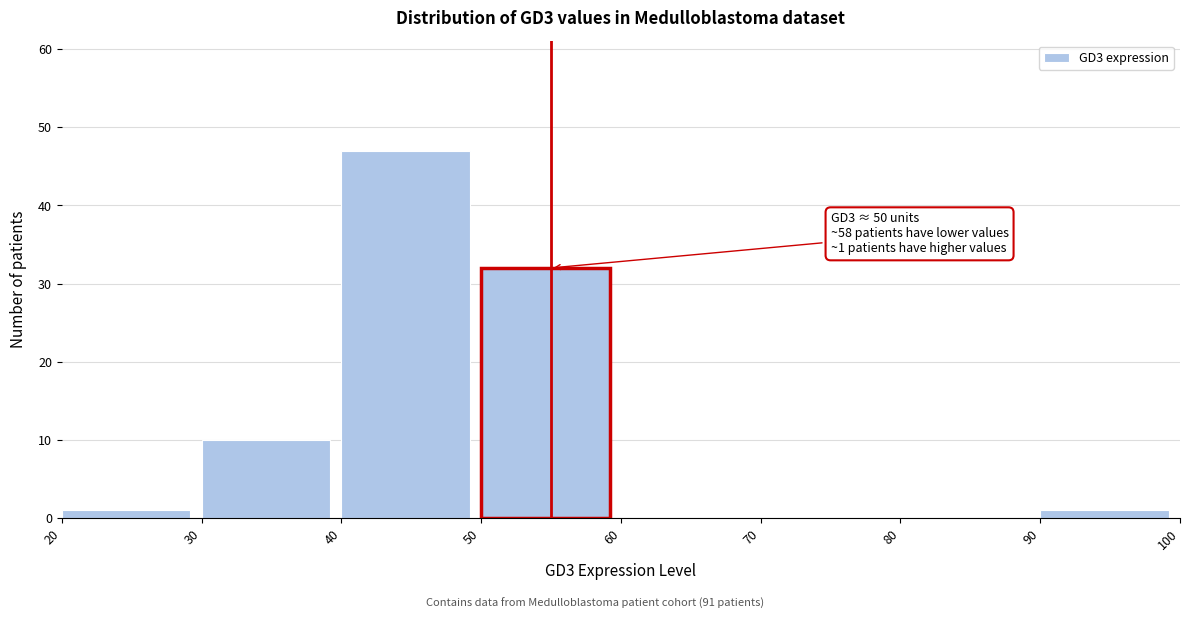

Over which range of the x-axis is the bar tallest?

40 to 50